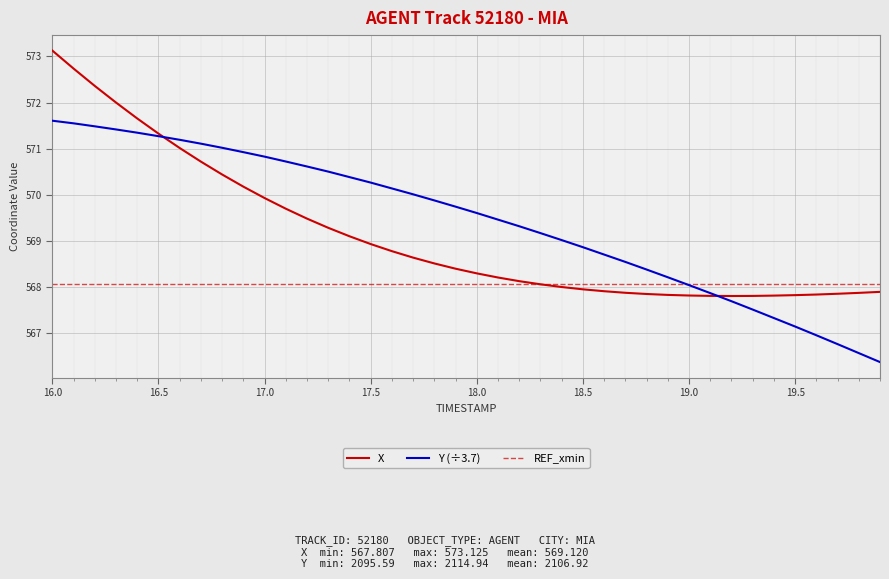

True or false: Y has more than 0 points higher than both neighbors.

False